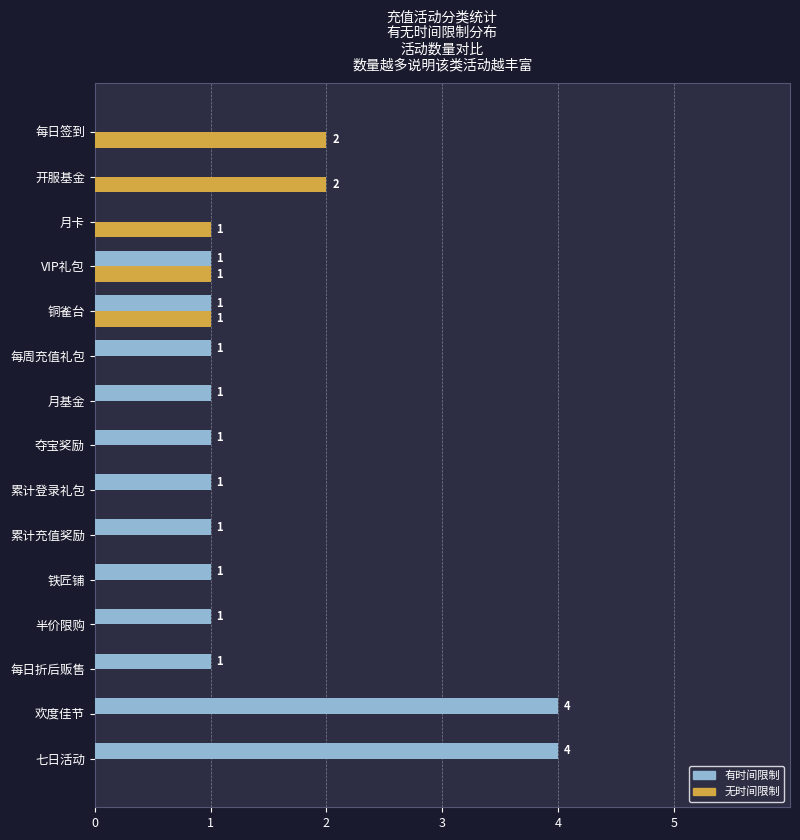

The 无时间限制 series shows 0 at 铁匠铺. True or false?

True